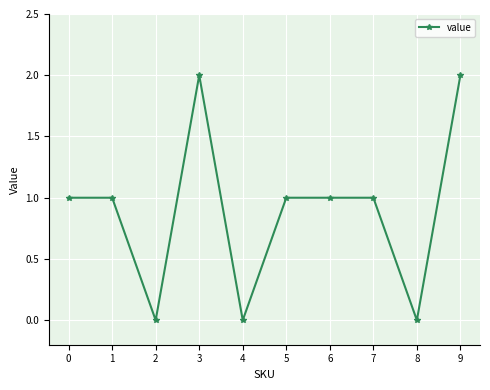

What is the value of the 2nd point from the left?

1